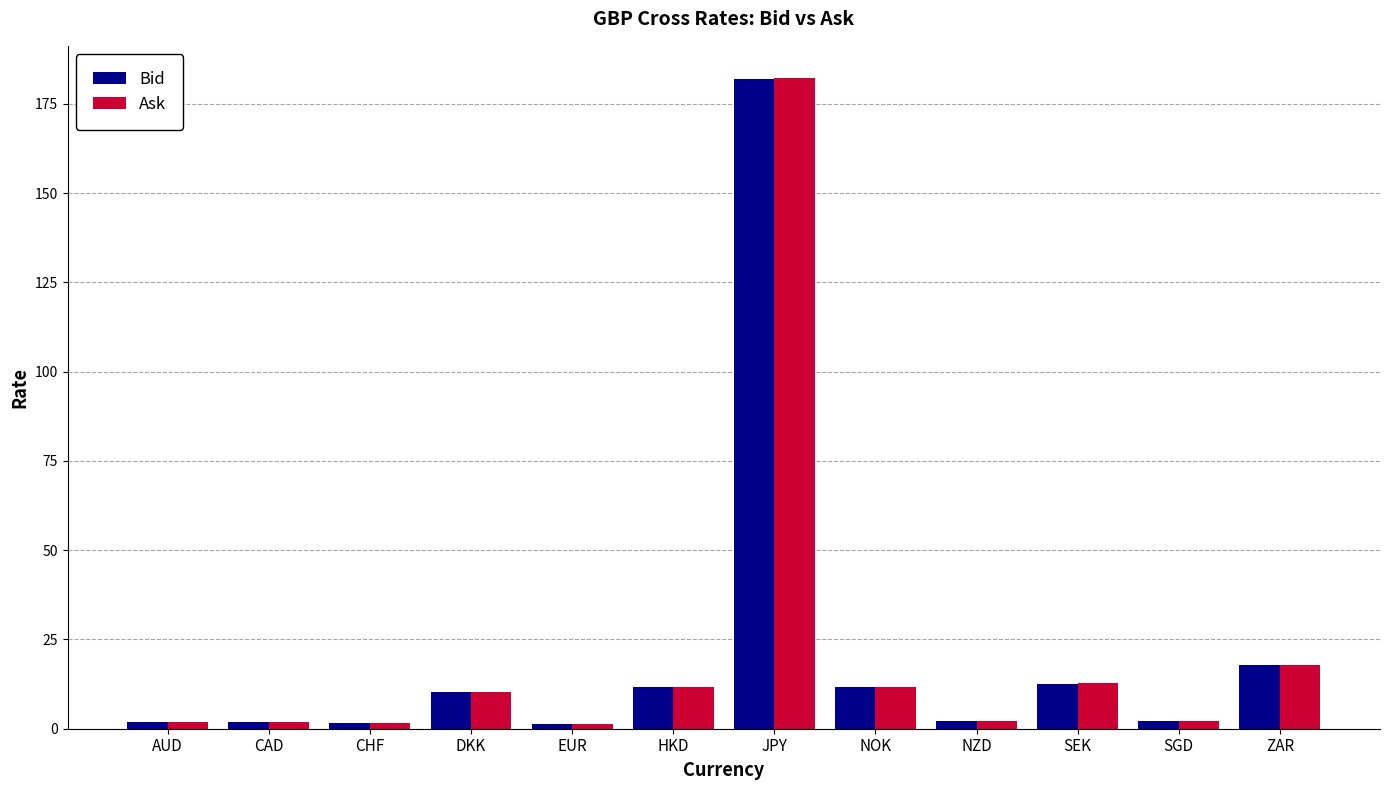

What is the average value of the Ask series?

21.5